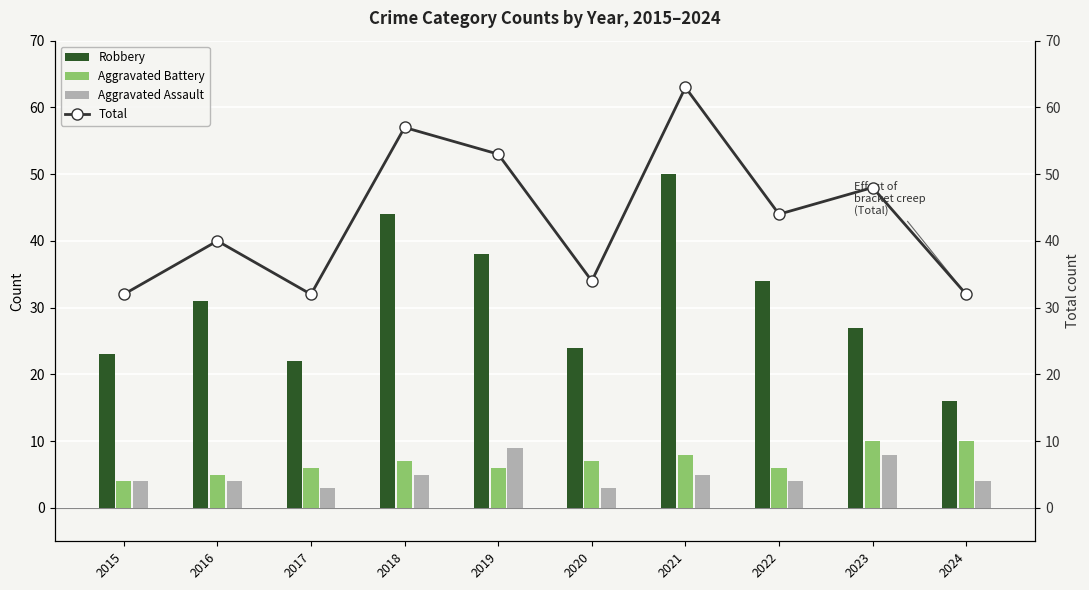

What is the difference between the Aggravated Battery values at 2020 and 2024?

3